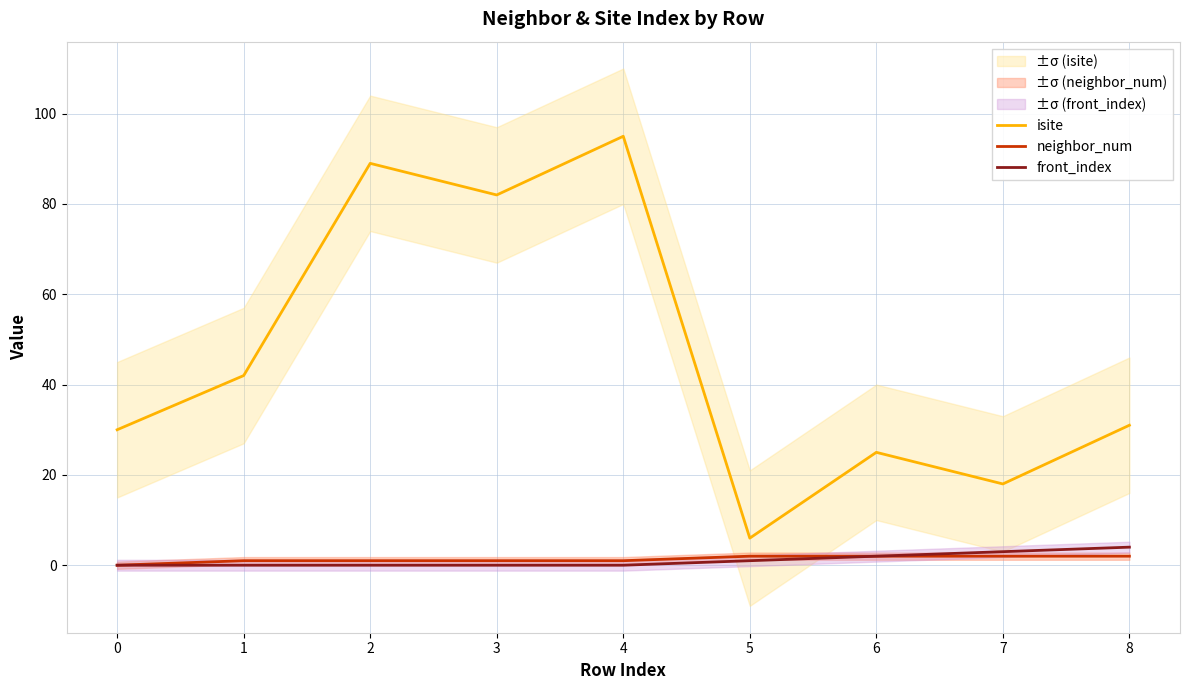

Reading left to right, transcribe all the data shown in this chart.

isite: 0=30	1=42	2=89	3=82	4=95	5=6	6=25	7=18	8=31
neighbor_num: 0=0	1=1	2=1	3=1	4=1	5=2	6=2	7=2	8=2
front_index: 0=0	1=0	2=0	3=0	4=0	5=1	6=2	7=3	8=4